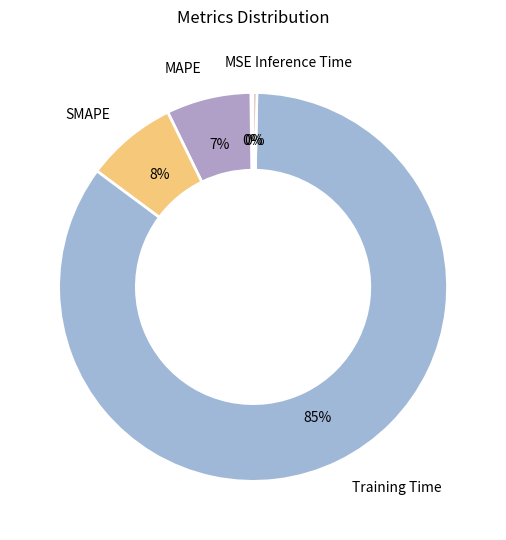

True or false: SMAPE accounts for 8% of the total.

True